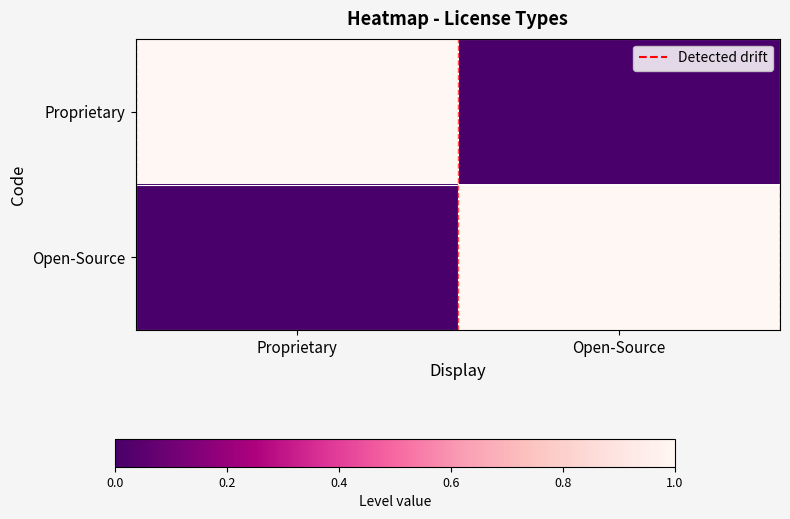

Which series changed the most between Proprietary and Open-Source?

Proprietary